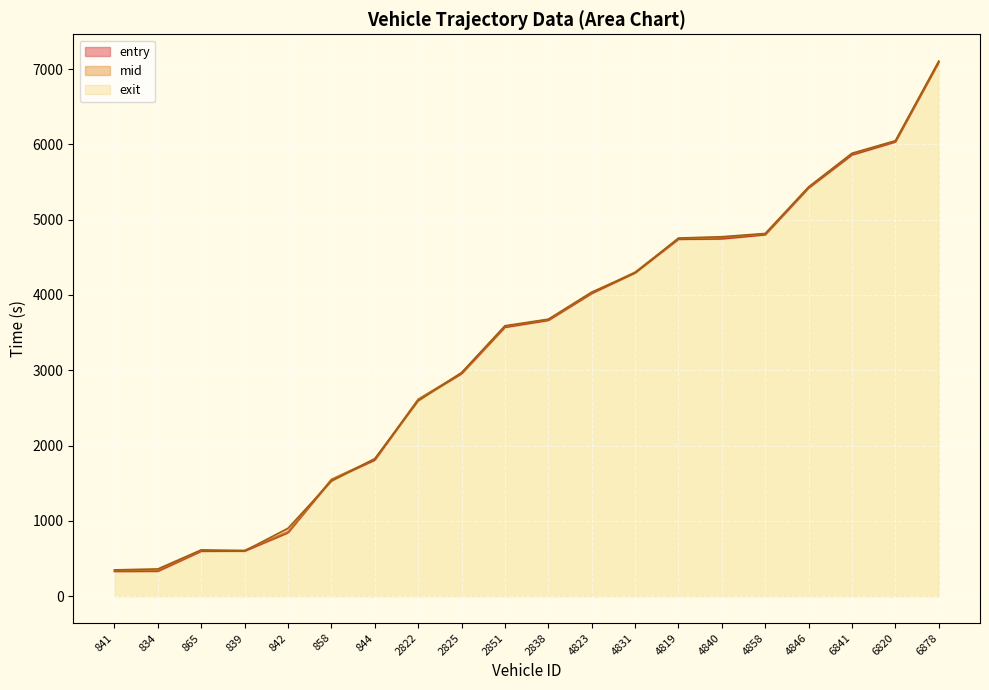

What is the label of the 17th point from the left?

4846